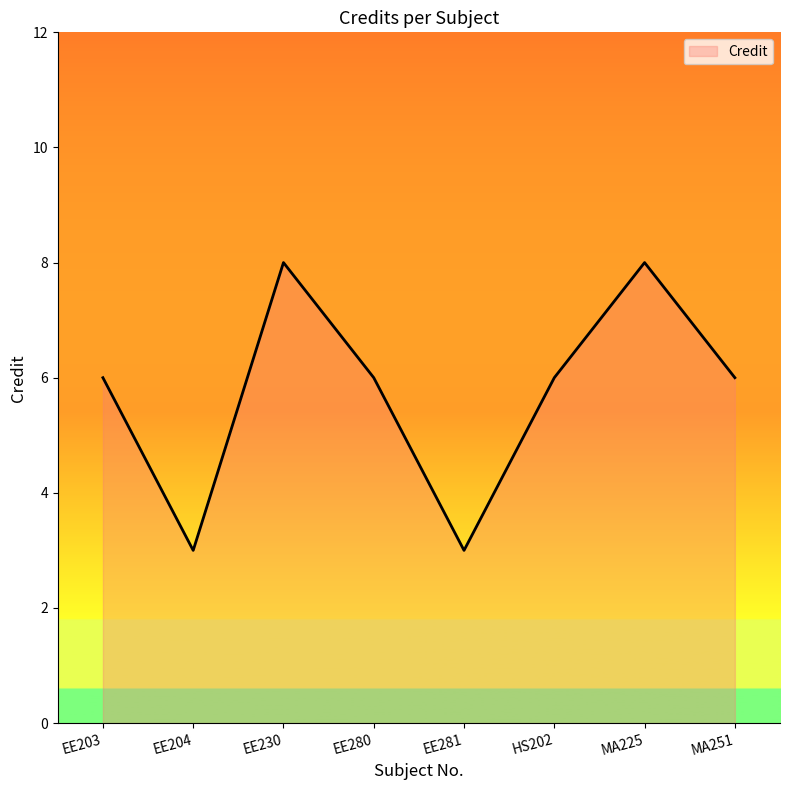

How many interior local peaks (higher than both neighbors) does the data have?

2